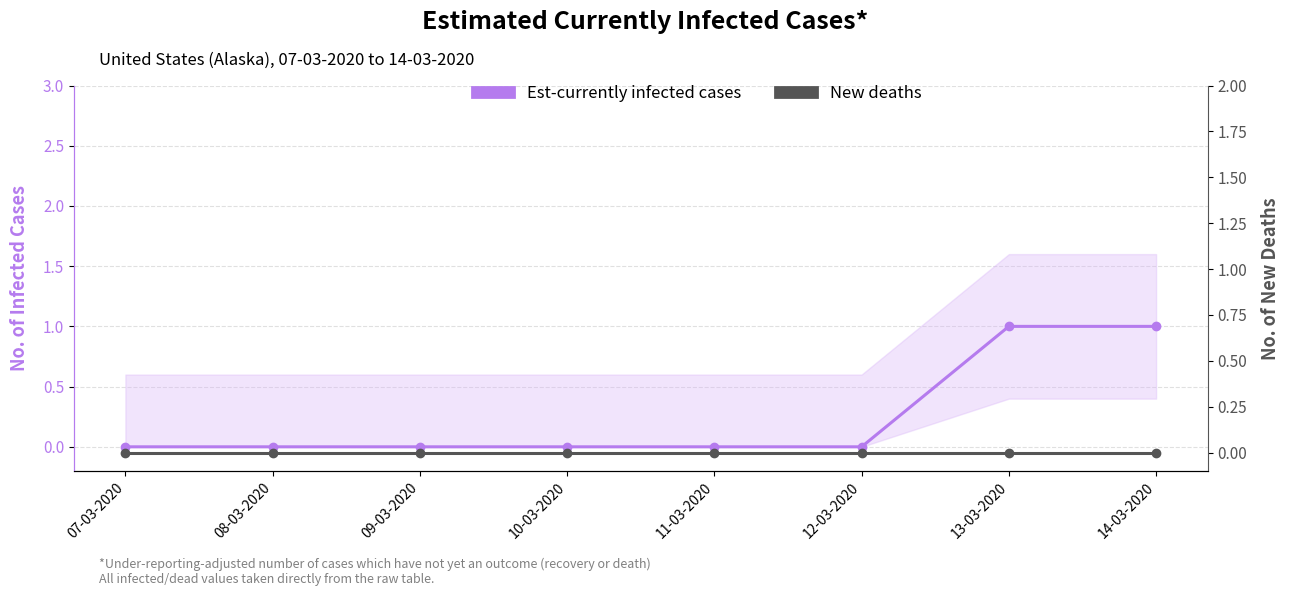

List the series in order of their peak value, lowest first.

New deaths, Est-currently infected cases